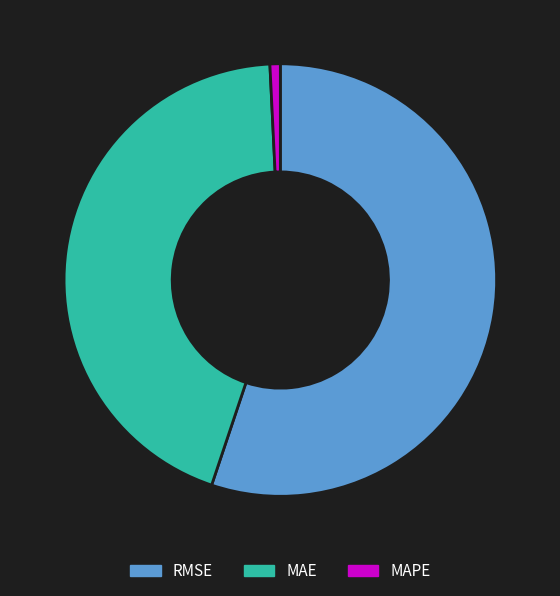

Which slice represents more than half of the pie?

RMSE